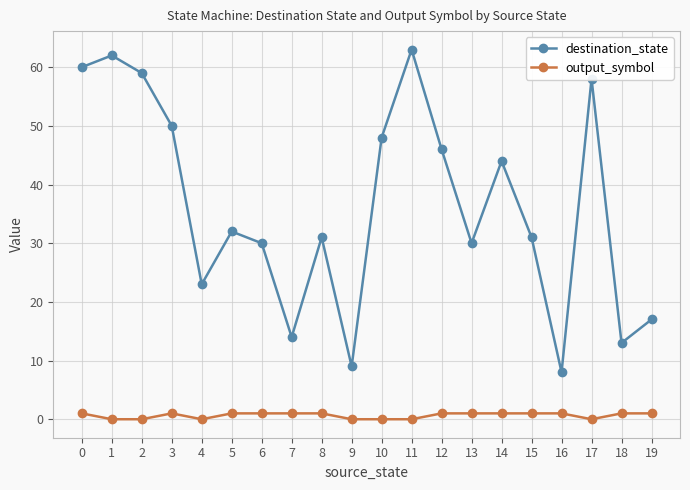

The value of output_symbol at 12 is 1. True or false?

True